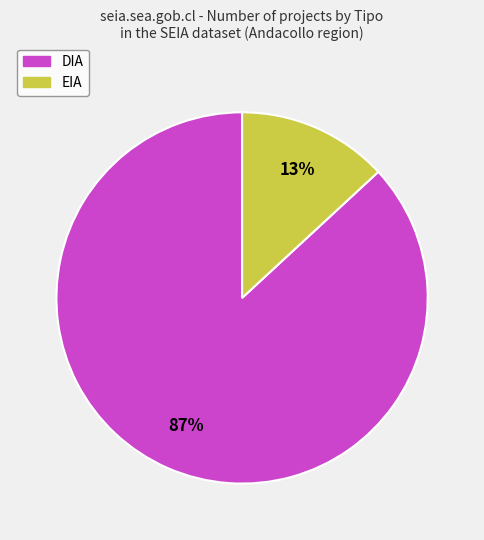

Do DIA and EIA together represent more than half of the pie?

Yes